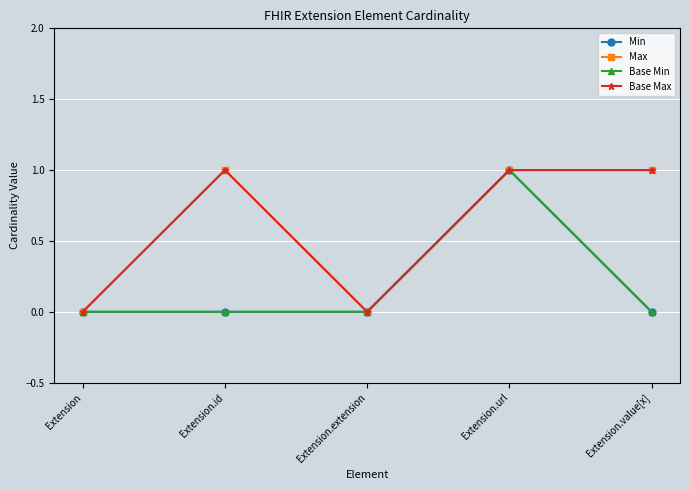

Does the chart have visible grid lines?

Yes